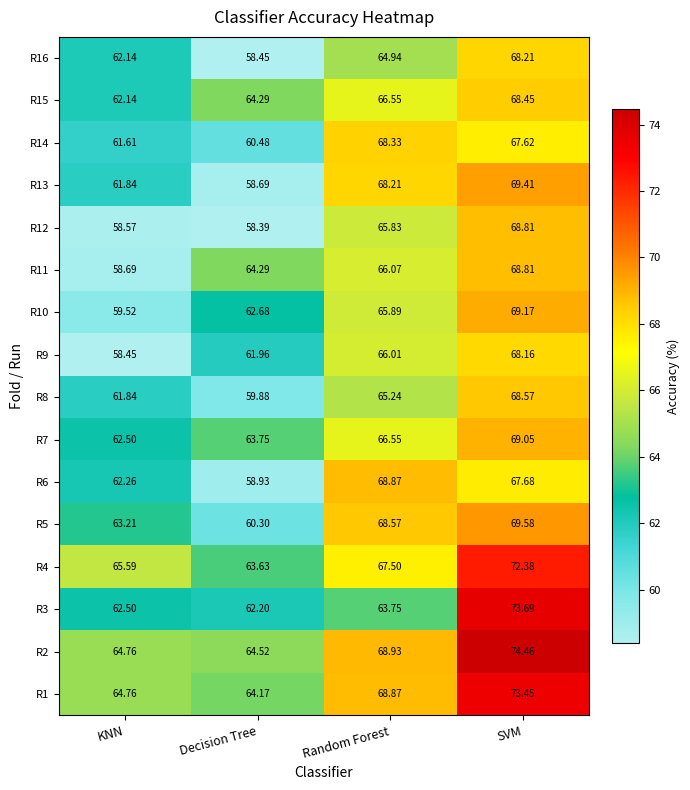

At which label is R11 closest to 63?

Decision Tree